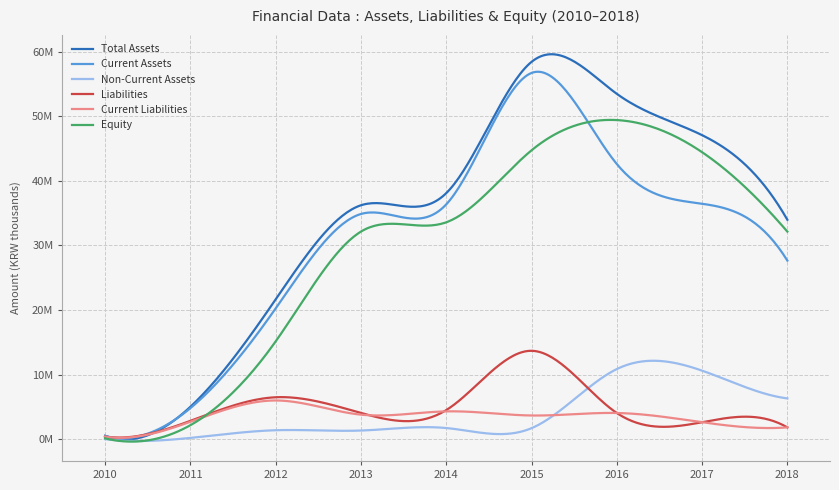

What are all the series names shown in the legend?

Total Assets, Current Assets, Non-Current Assets, Liabilities, Current Liabilities, Equity